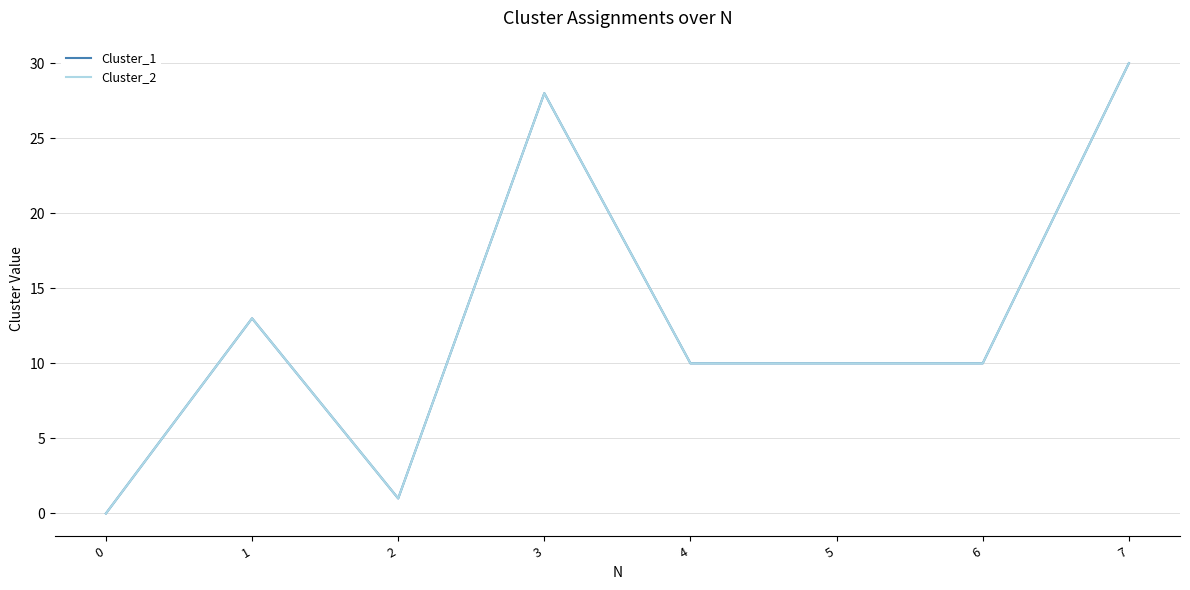

The Cluster_1 series shows 10 at 3. True or false?

False